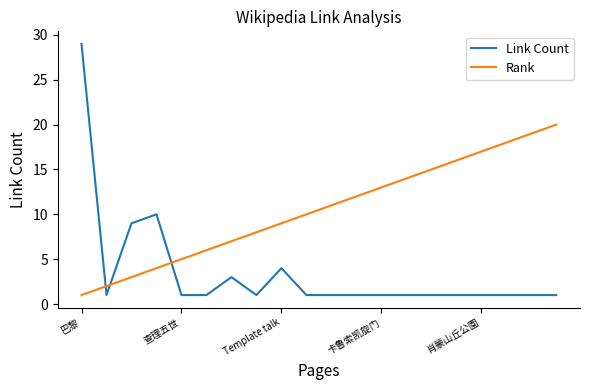

Which series ends up on top after the final intersection of Link Count and Rank?

Rank